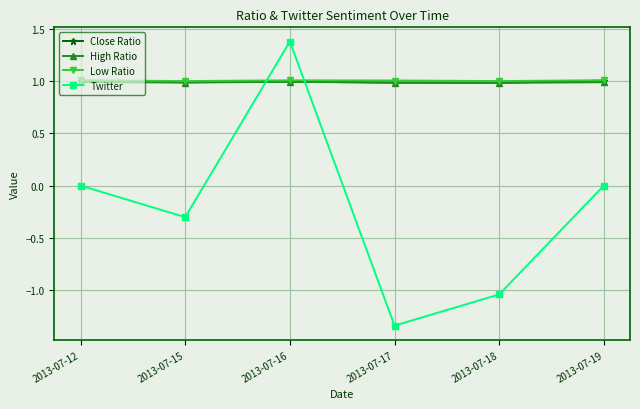

How many lines are shown in the chart?

4